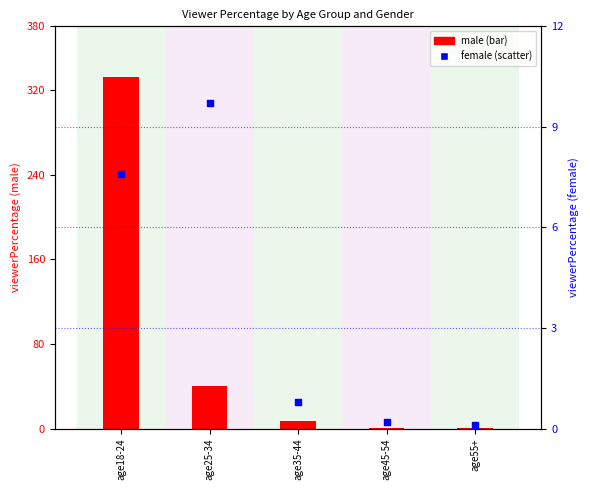

What are all the series names shown in the legend?

male, female